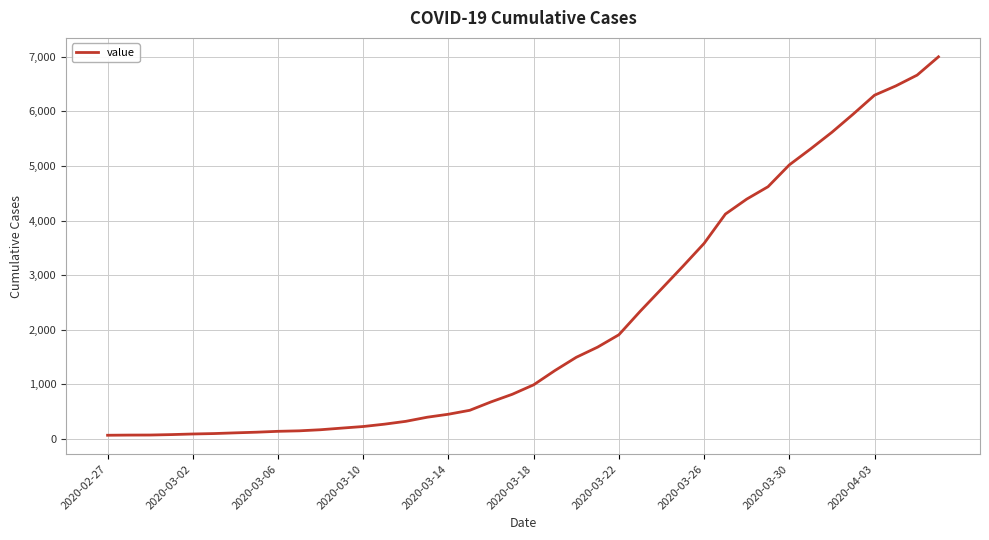

What is the maximum value shown in the chart?

7001